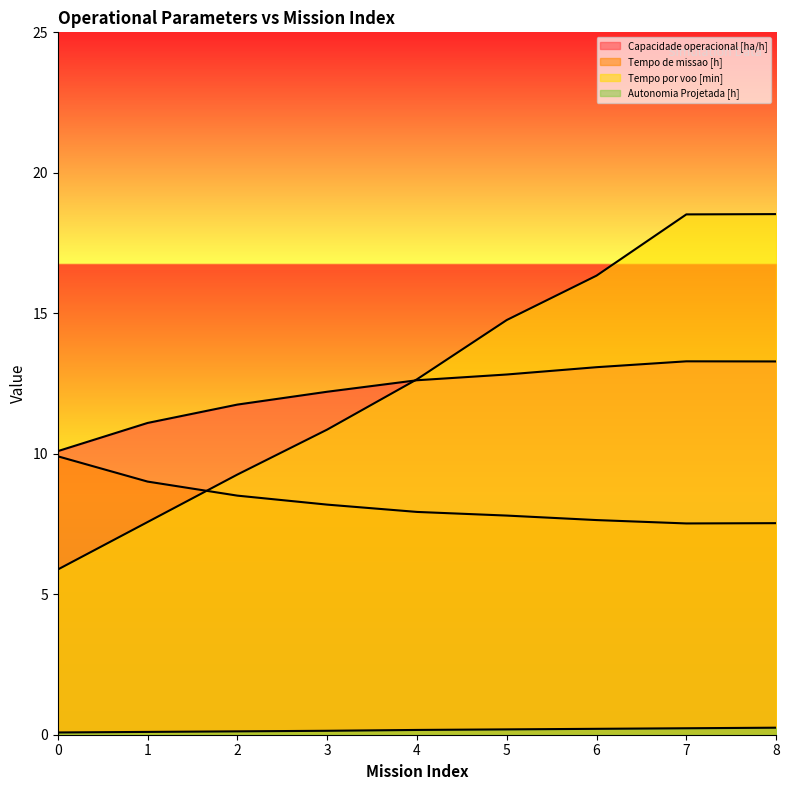

What is the difference between the maximum and minimum values in the Tempo por voo [min] series?

12.7